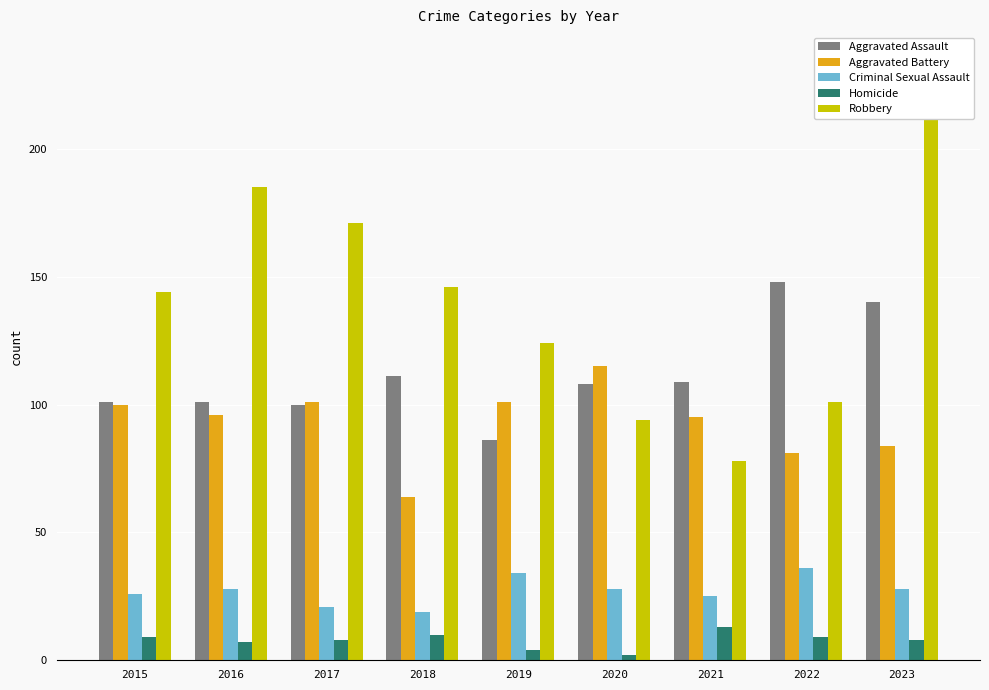

What is the maximum value shown in the chart?

234